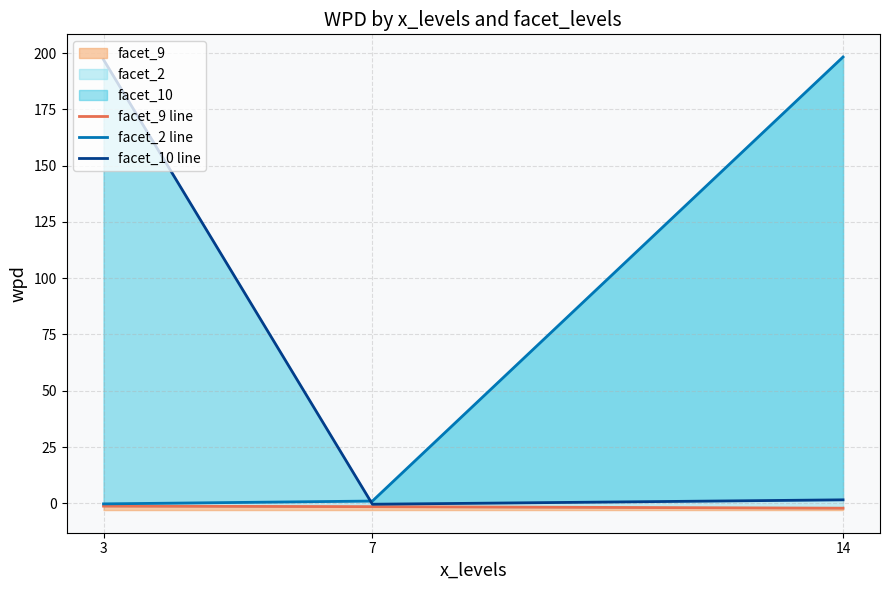

Where is facet_9 line nearest to the value -1?

3